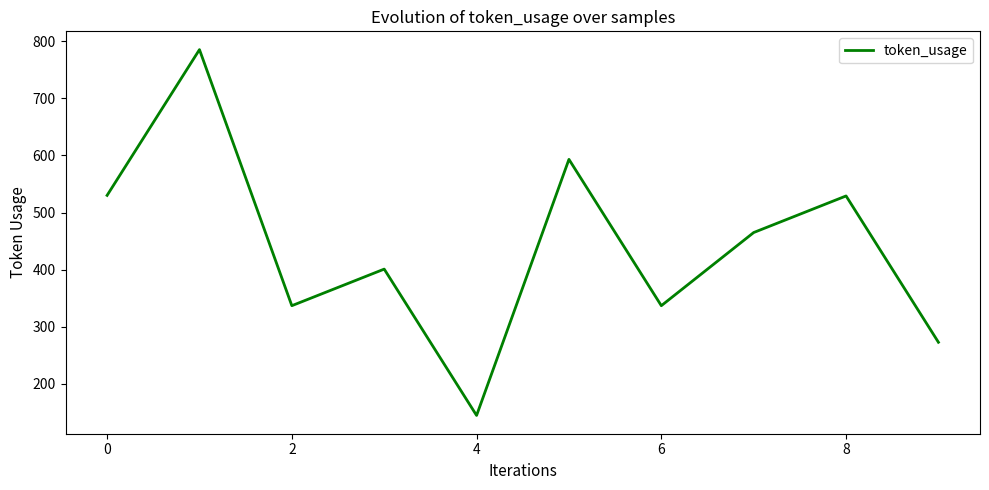

What is the difference between the maximum and minimum values?

640